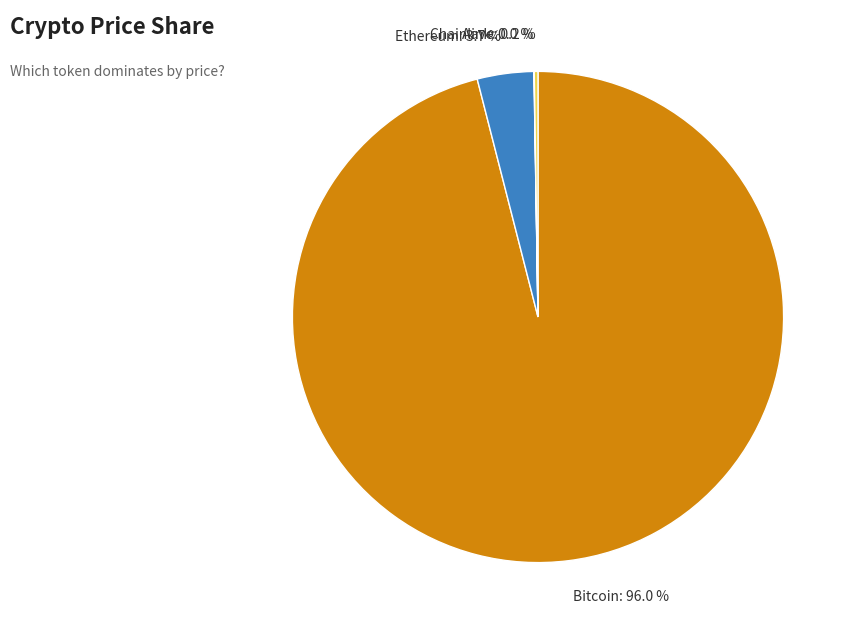

Which category has the biggest portion of the pie?

Bitcoin